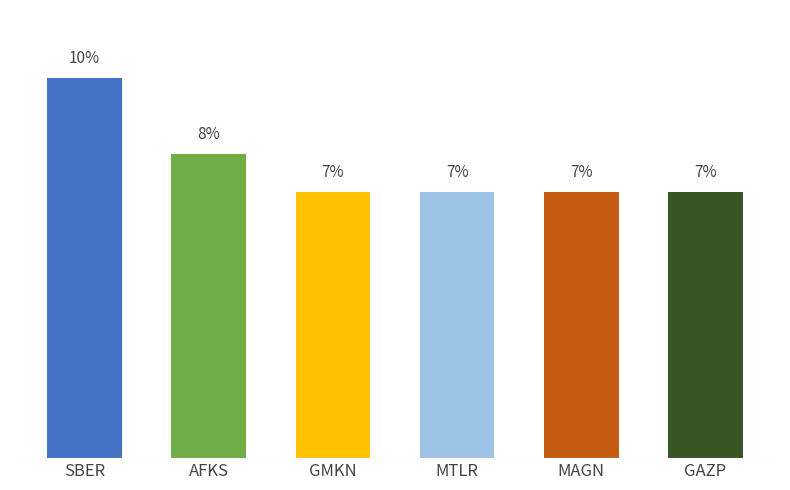

Which category has the highest value across all series?

SBER